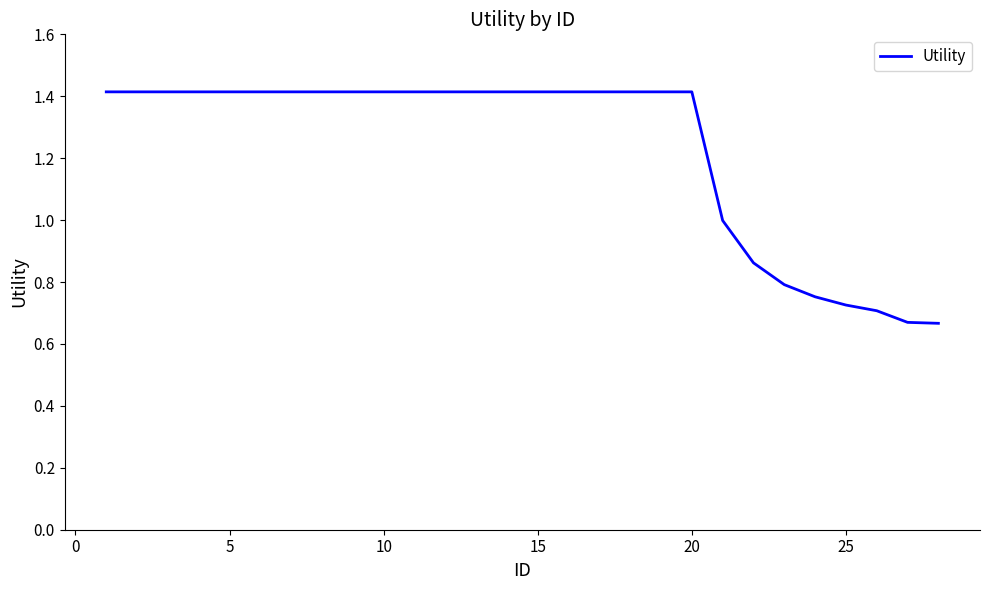

What is the greatest value displayed?

1.4